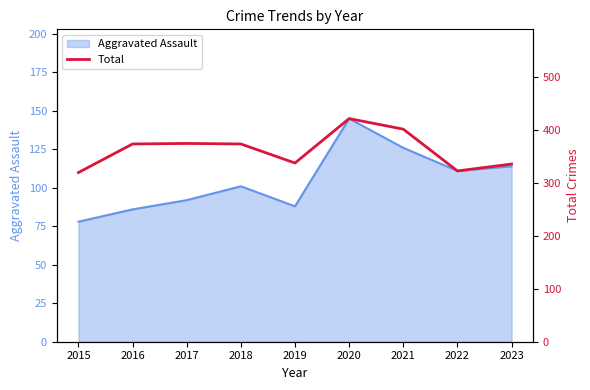

Does the chart display data point markers on the line(s)?

No